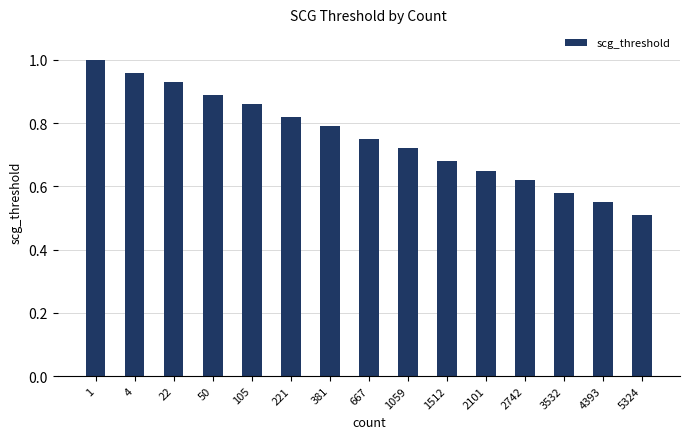

At which category does the chart reach its peak across all series?

1